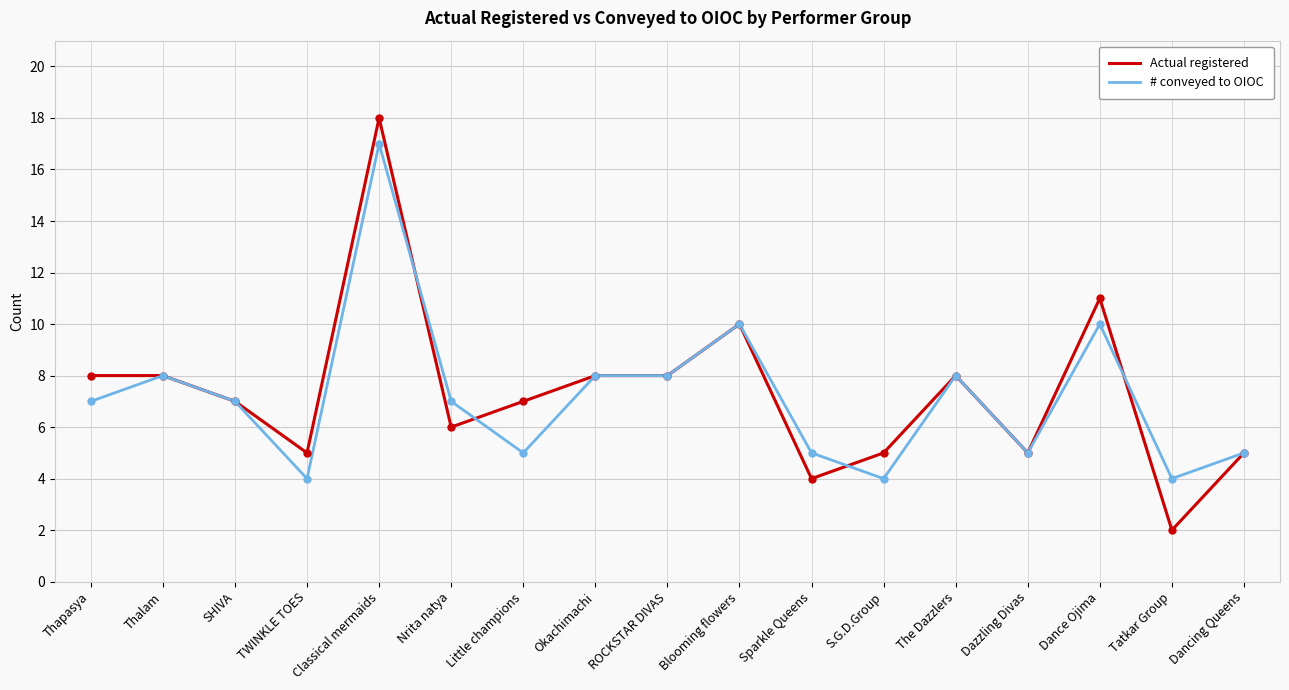

What are all the series names shown in the legend?

Actual registered, # conveyed to OIOC